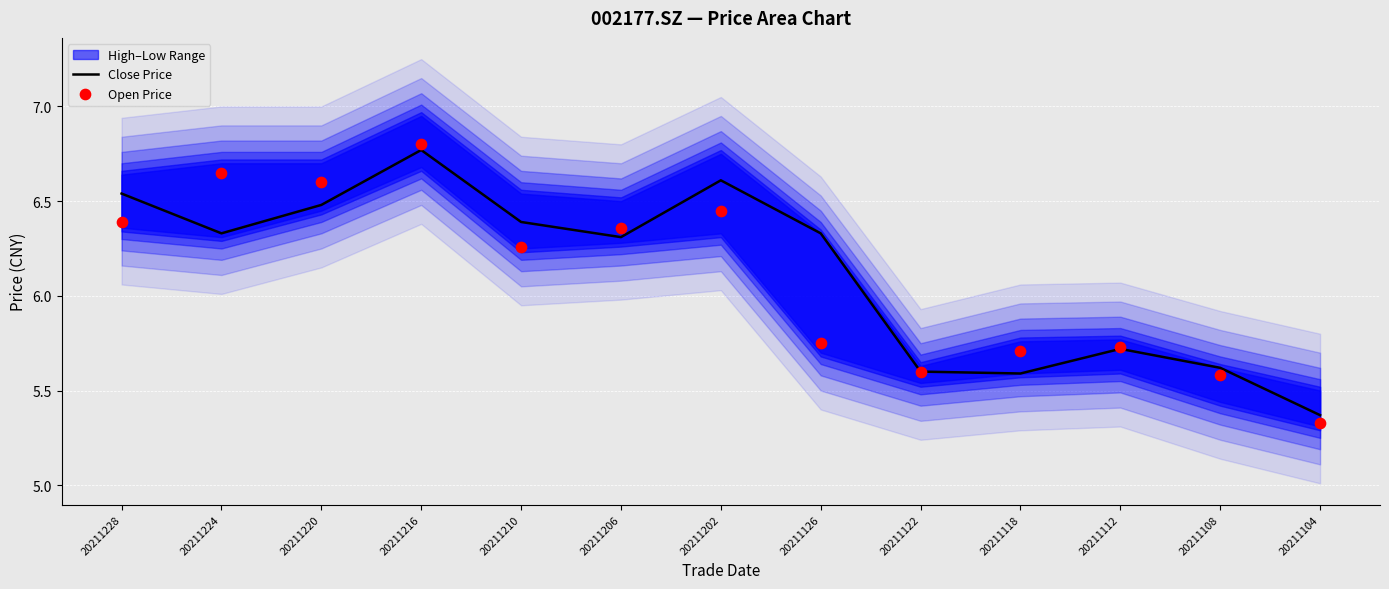

At which label does Close Price first exceed 6?

20211228